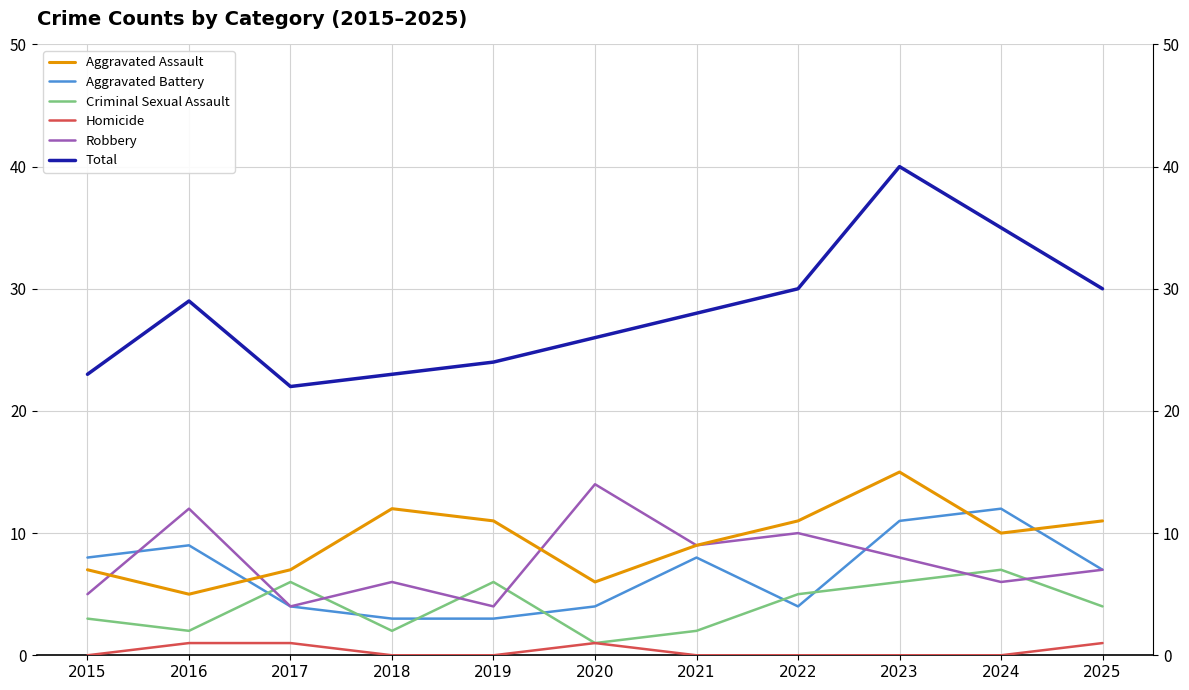

What is the value of the Aggravated Battery point at the 8th from the left?

4